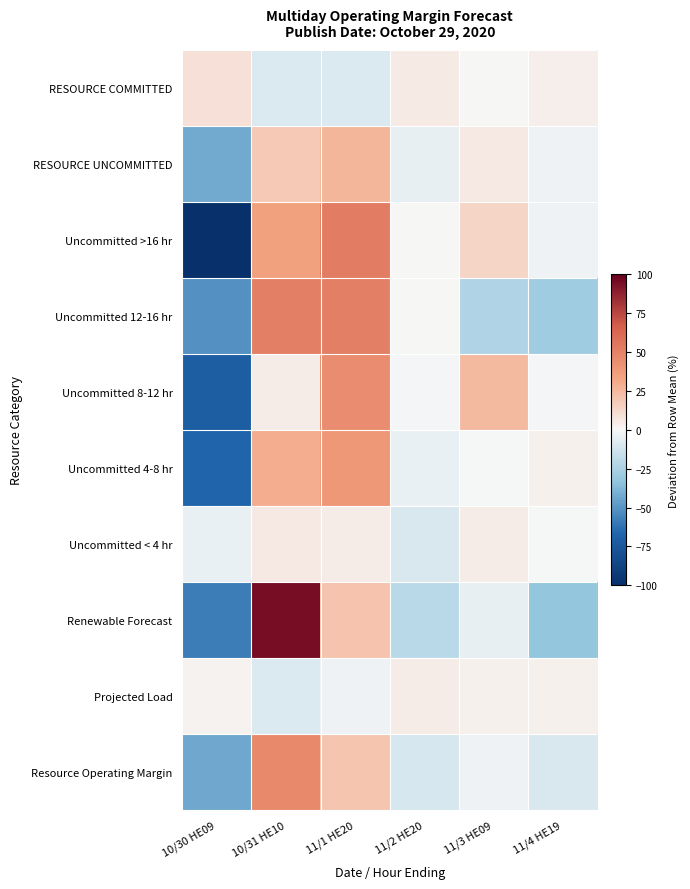

At how many categories does at least one series exceed 11?

3